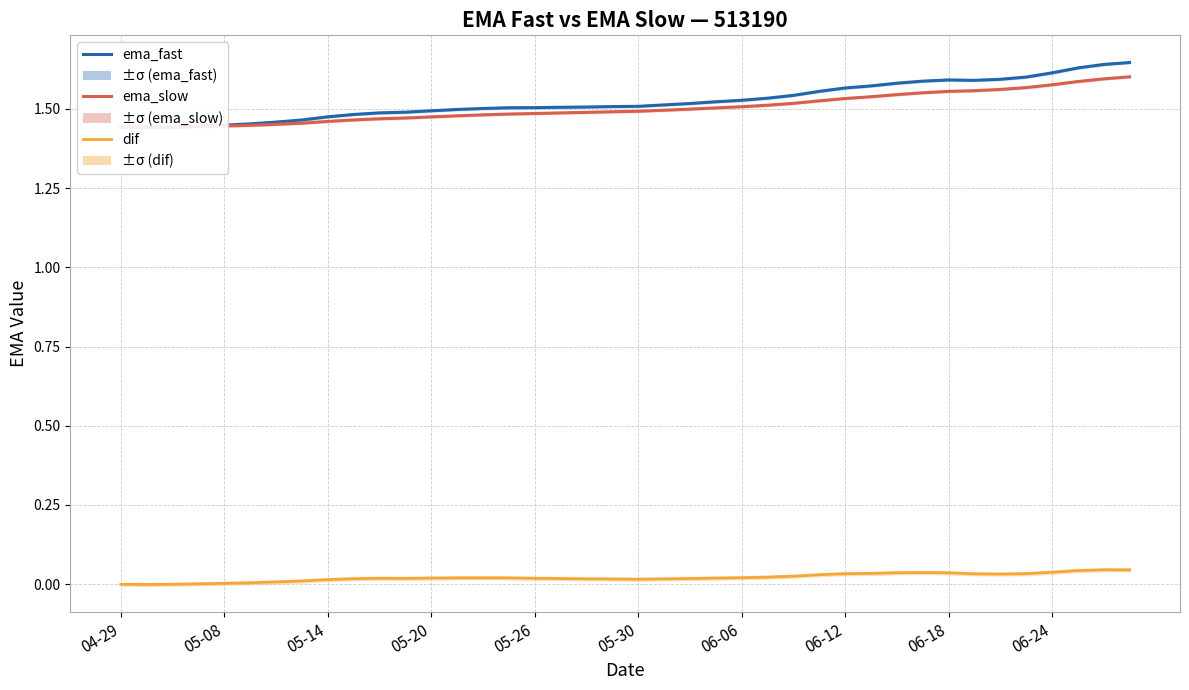

Does the chart have visible grid lines?

Yes